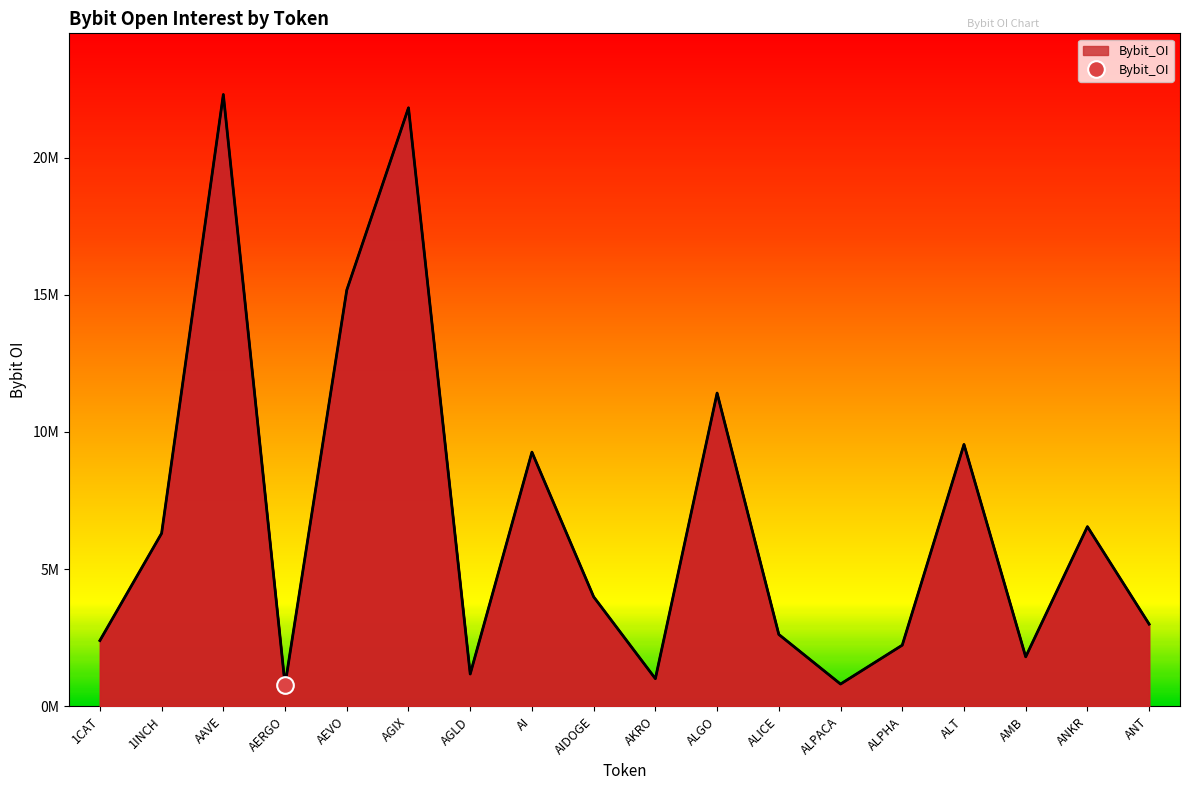

What is the difference between the maximum and minimum values?

21516767